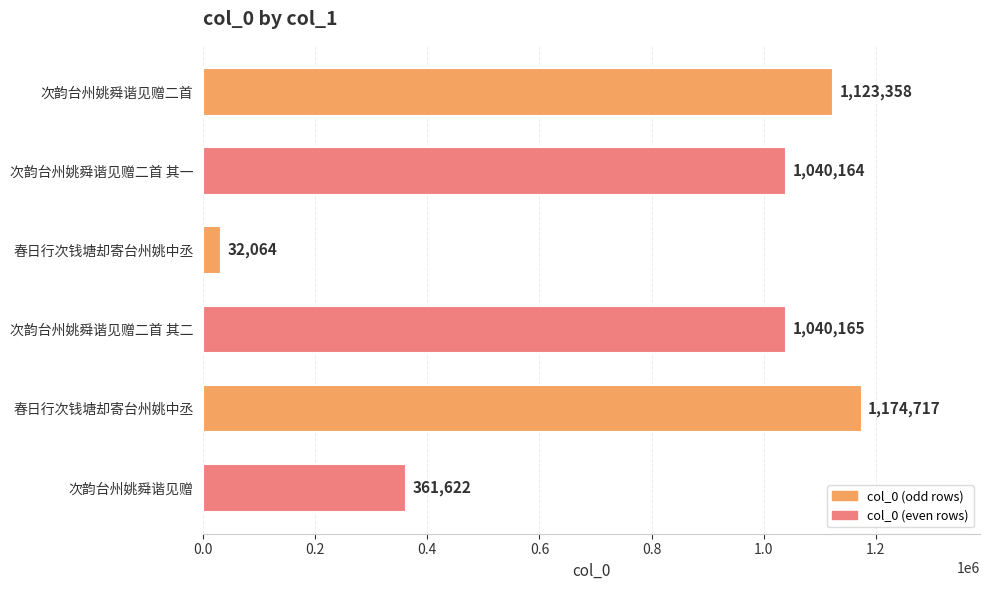

How many series are shown in this chart?

1